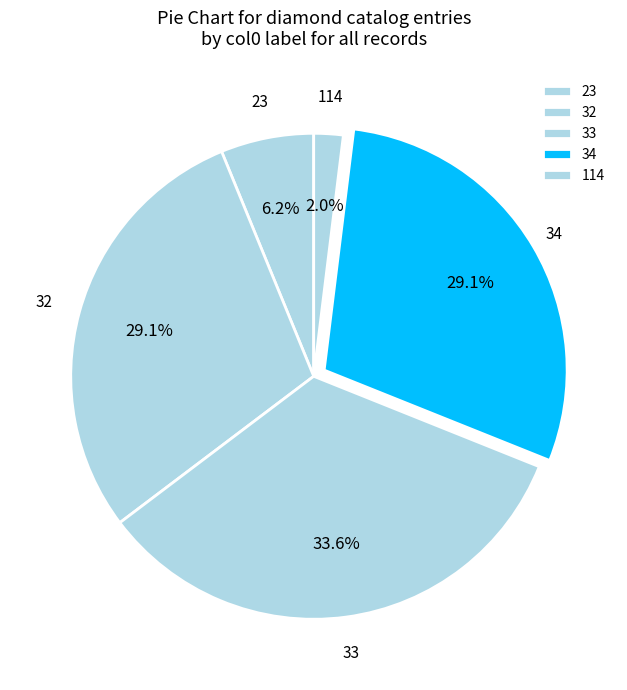

How many segments does this pie chart have?

5